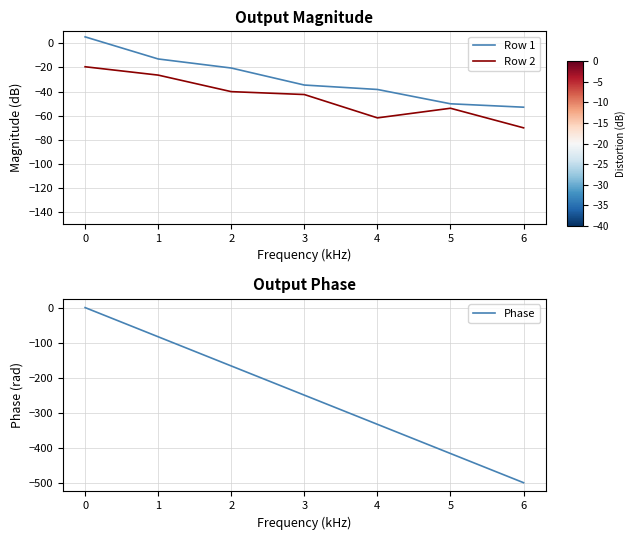

Which category has the highest value in the Row 2 series?

0